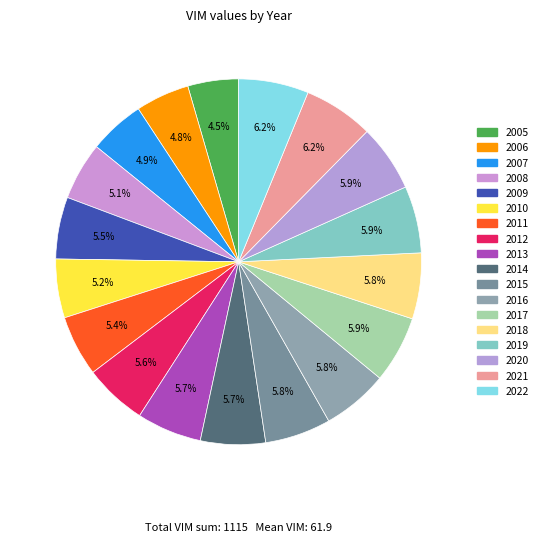

How many slices are in this pie chart?

18